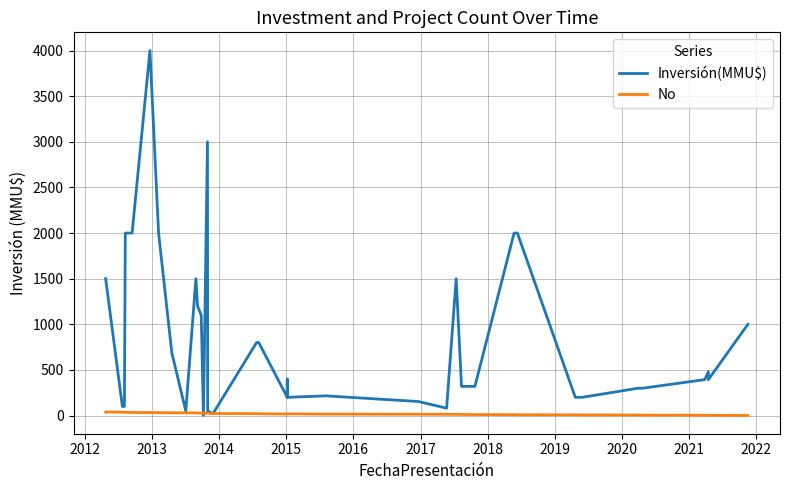

How many times do No and Inversión(MMU$) cross each other?

4